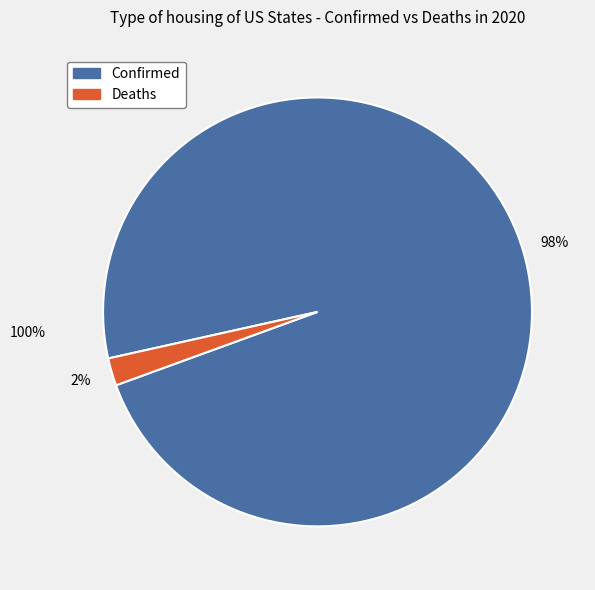

Which category has the smallest portion of the pie?

Deaths